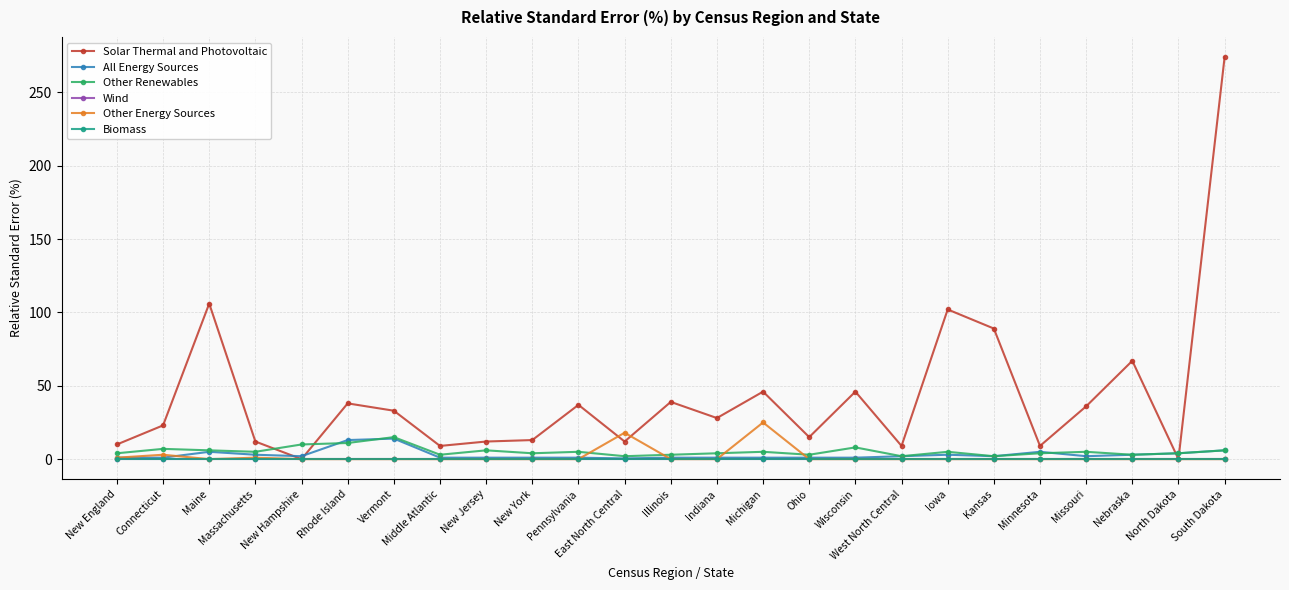

Between Kansas and Missouri, which series saw the biggest shift?

Solar Thermal and Photovoltaic